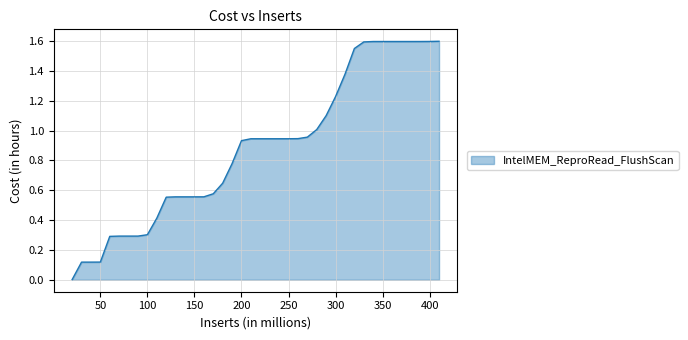

Does the chart display data point markers on the line(s)?

No